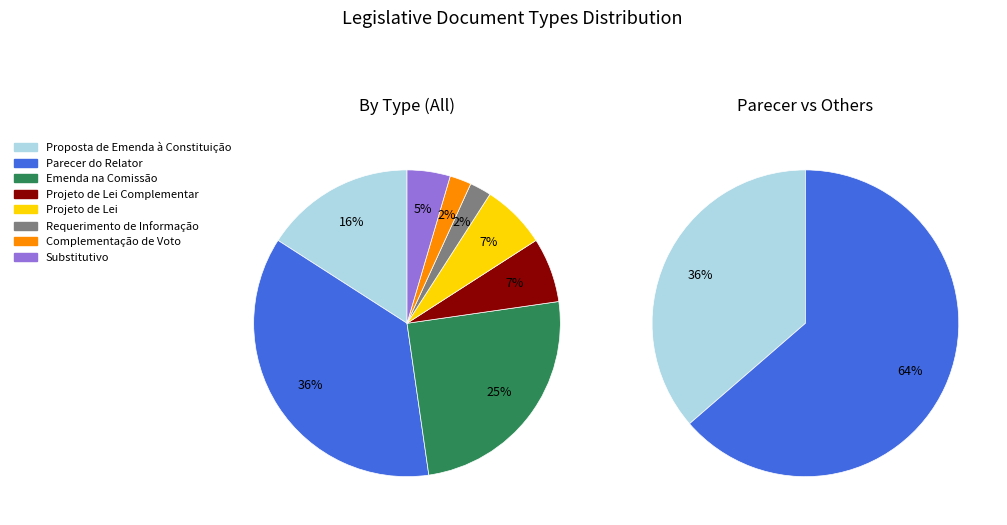

Is it true that Complementação de Voto is 17% of the pie?

False